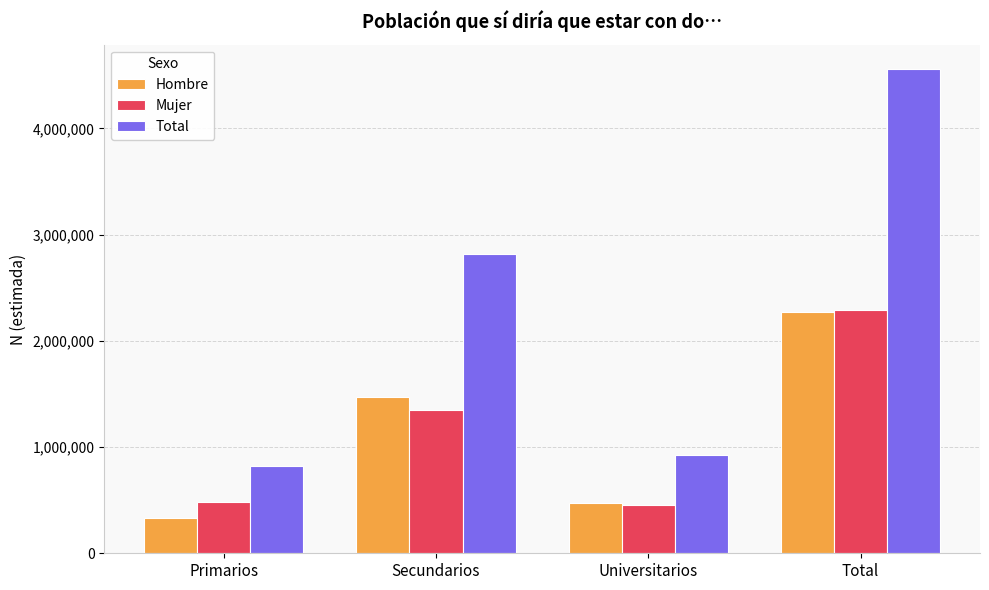

Does the chart contain any negative values?

No